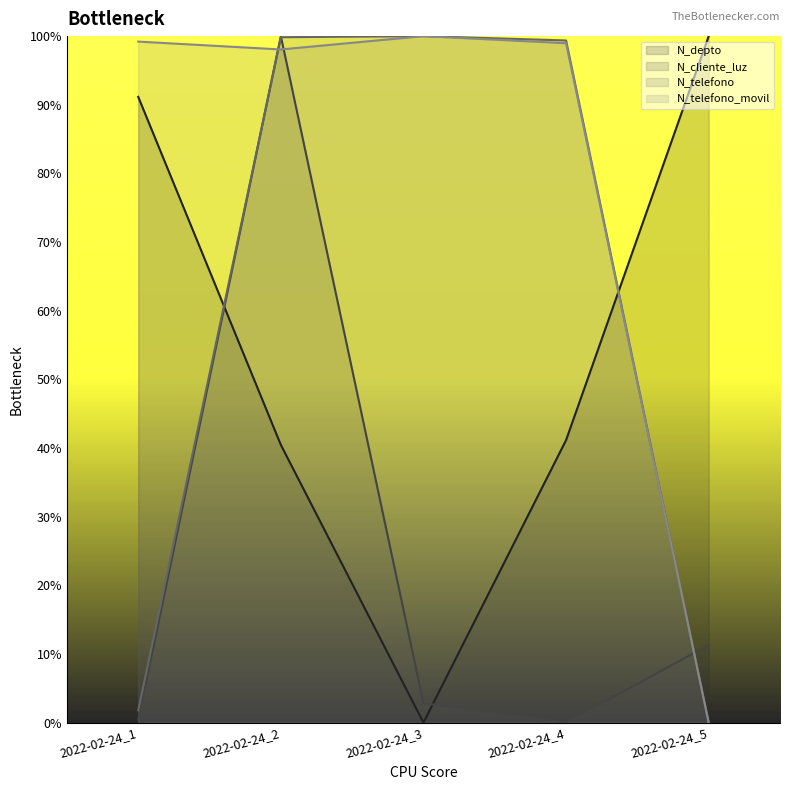

Which series has the largest total across all categories?

N_telefono_movil